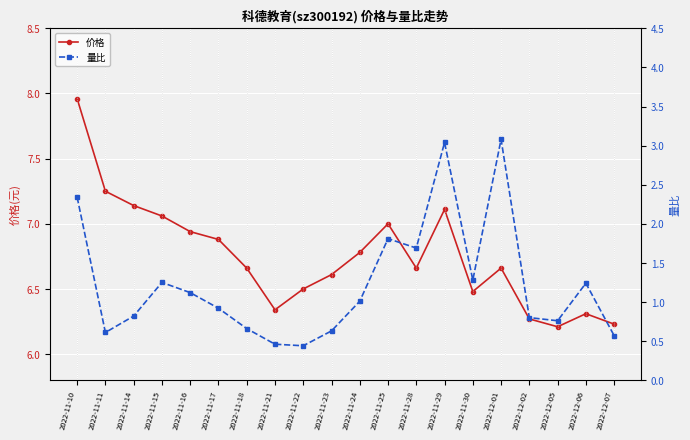

At which label is 价格 closest to 7?

2022-11-25